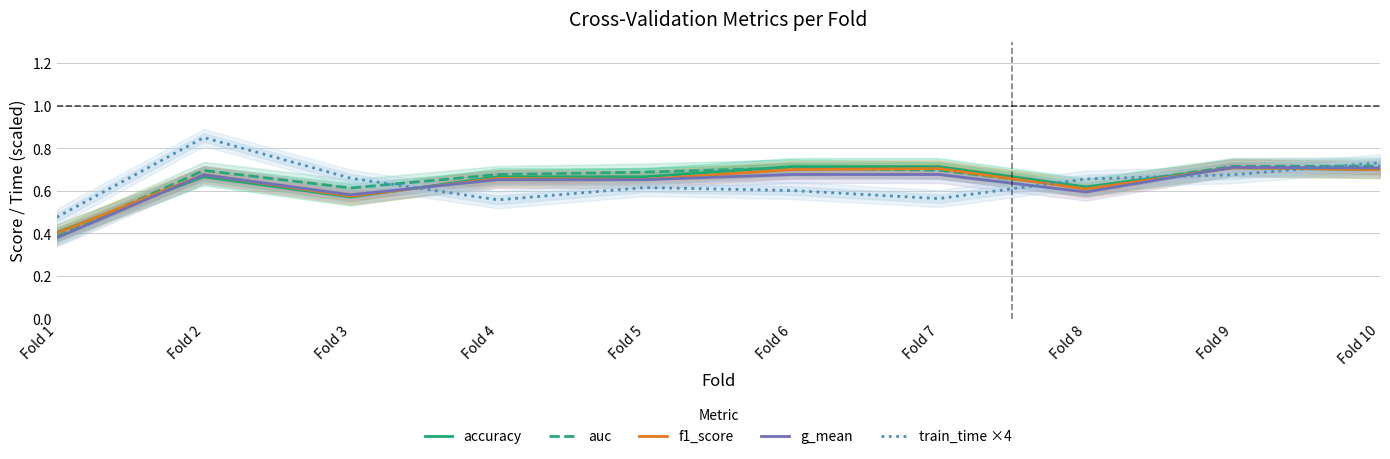

Where do f1_score and train_time ×4 first cross each other?

Fold 3 and Fold 4